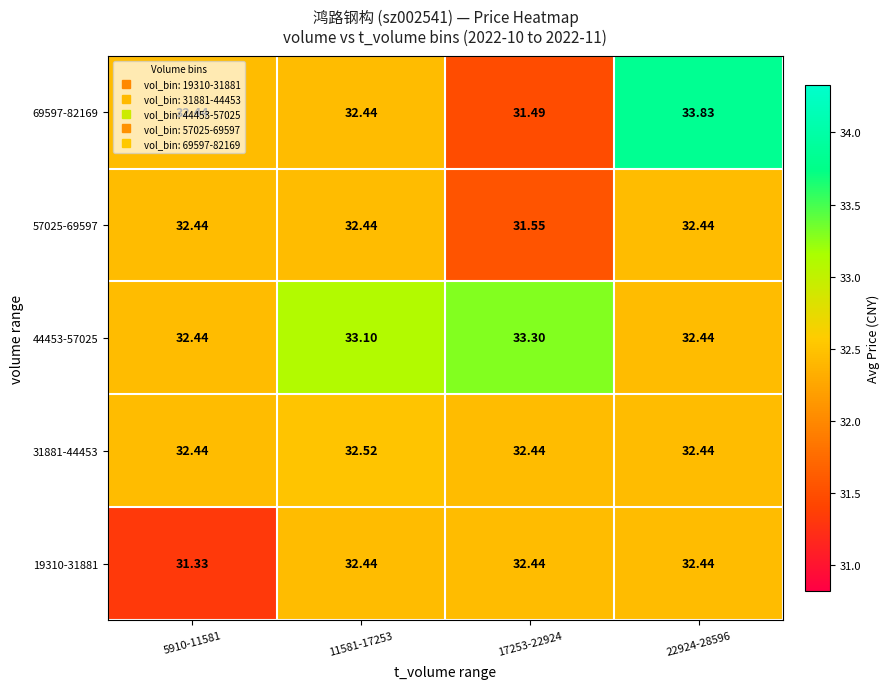

What is the smallest value displayed?

31.3